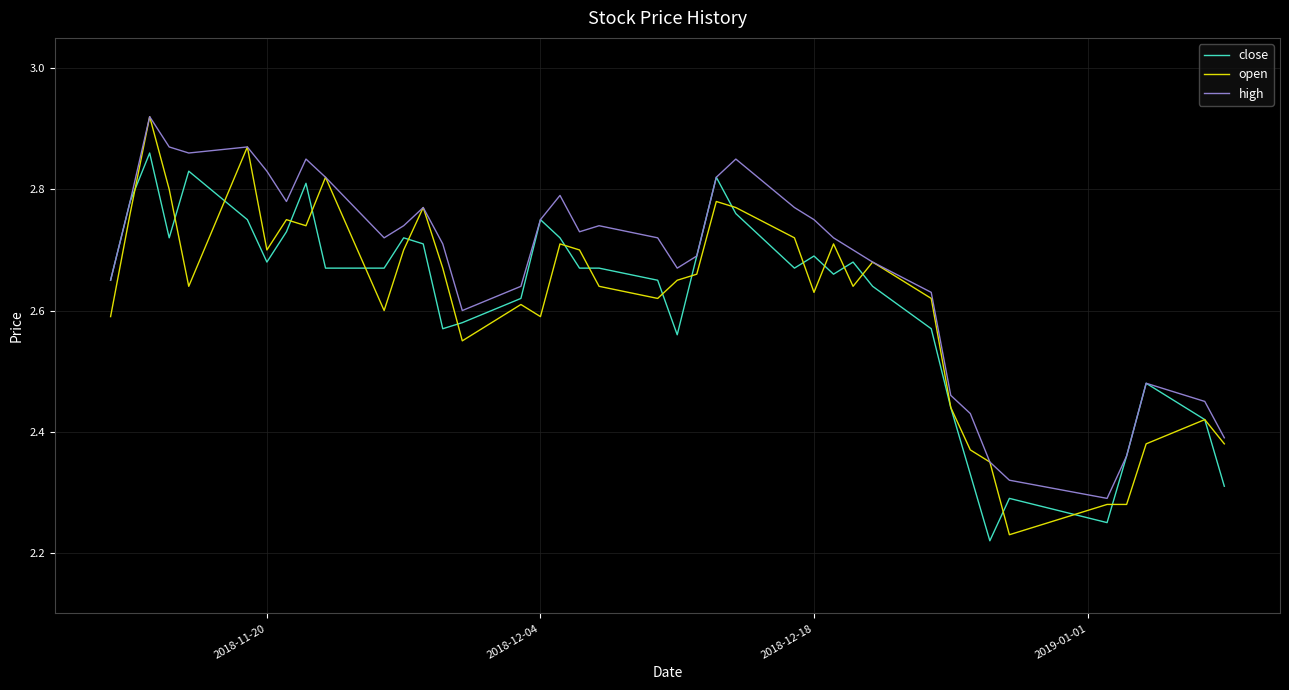

Which series has the largest range (max minus min)?

open